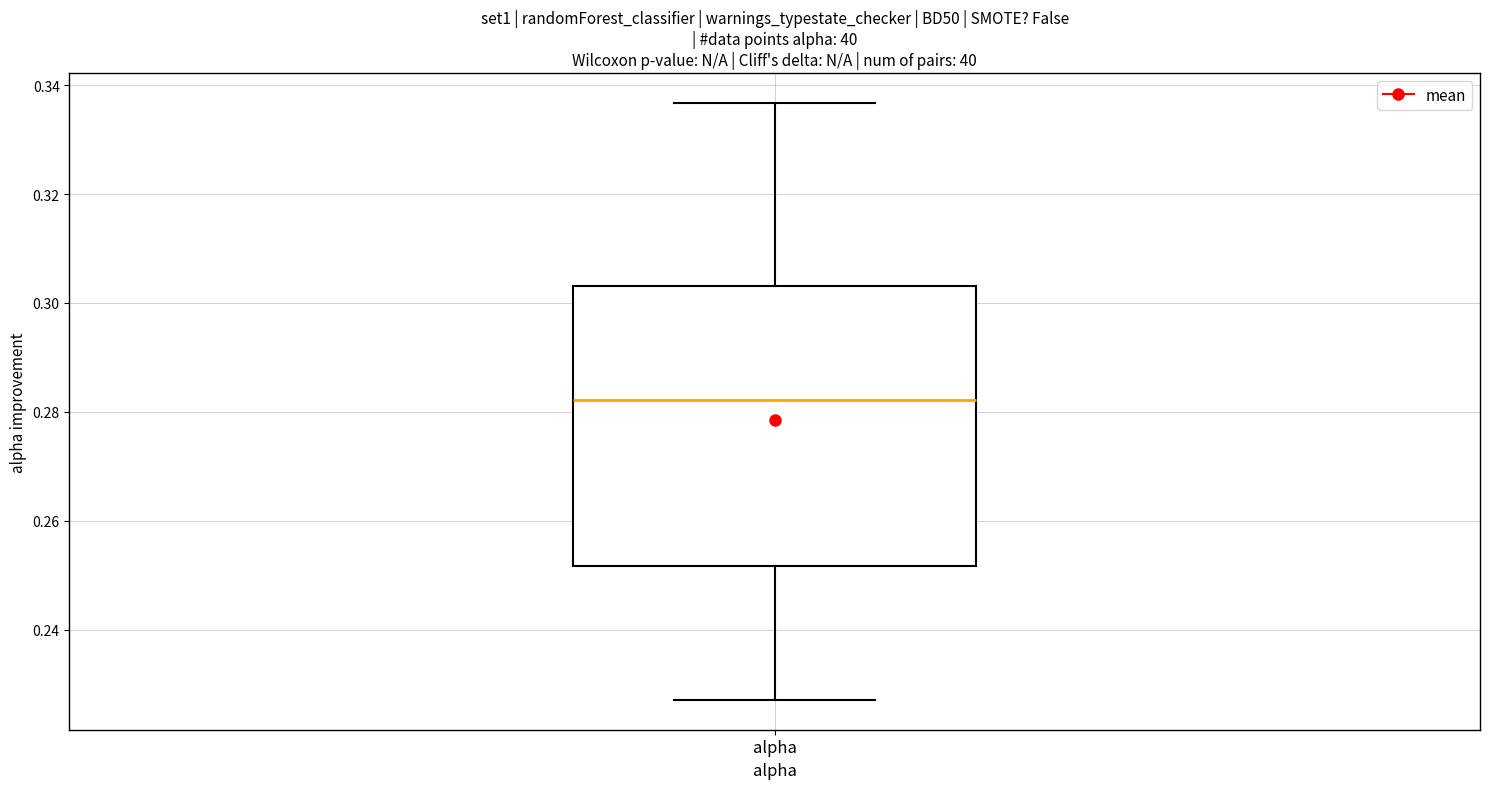

Where is the lower edge of the box for alpha on the y-axis? The values are not printed on the chart, so give them approximately, as read against the axis.

0.252